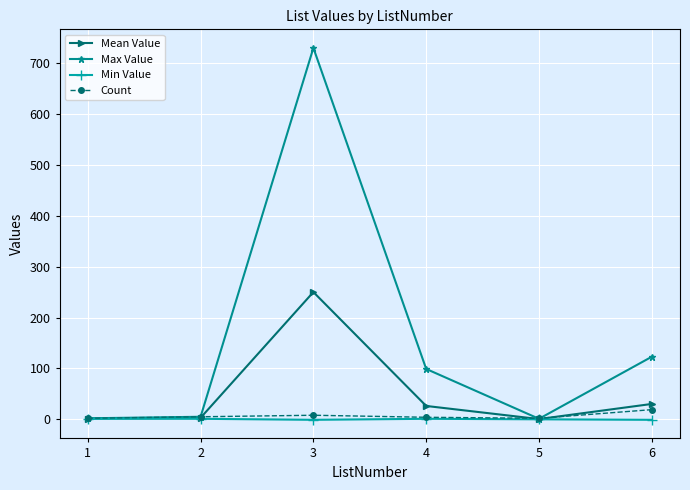

Where is the first local maximum for Mean Value?

3